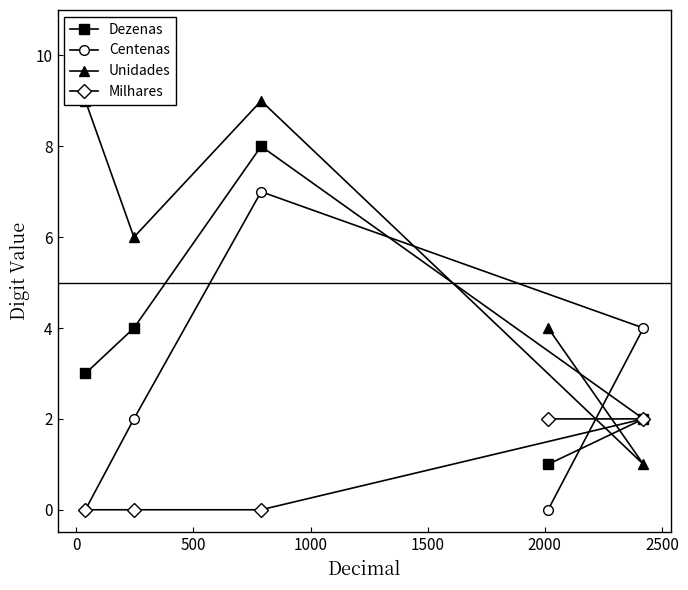

Count the Dezenas values in the range 2 to 4.

3